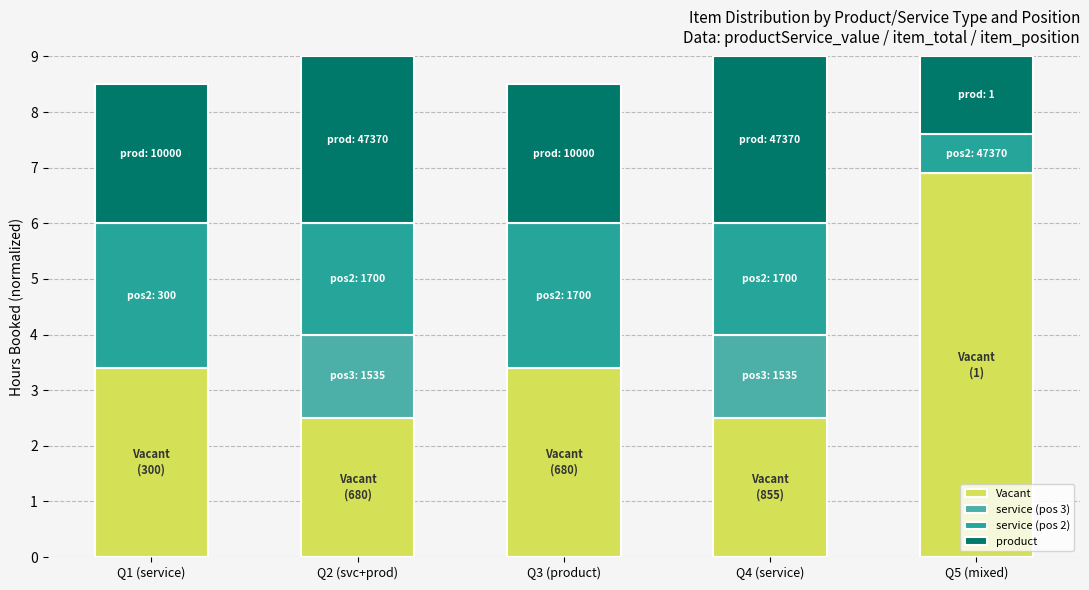

What is the total value across all series at Q2 (svc+prod)?

9.0